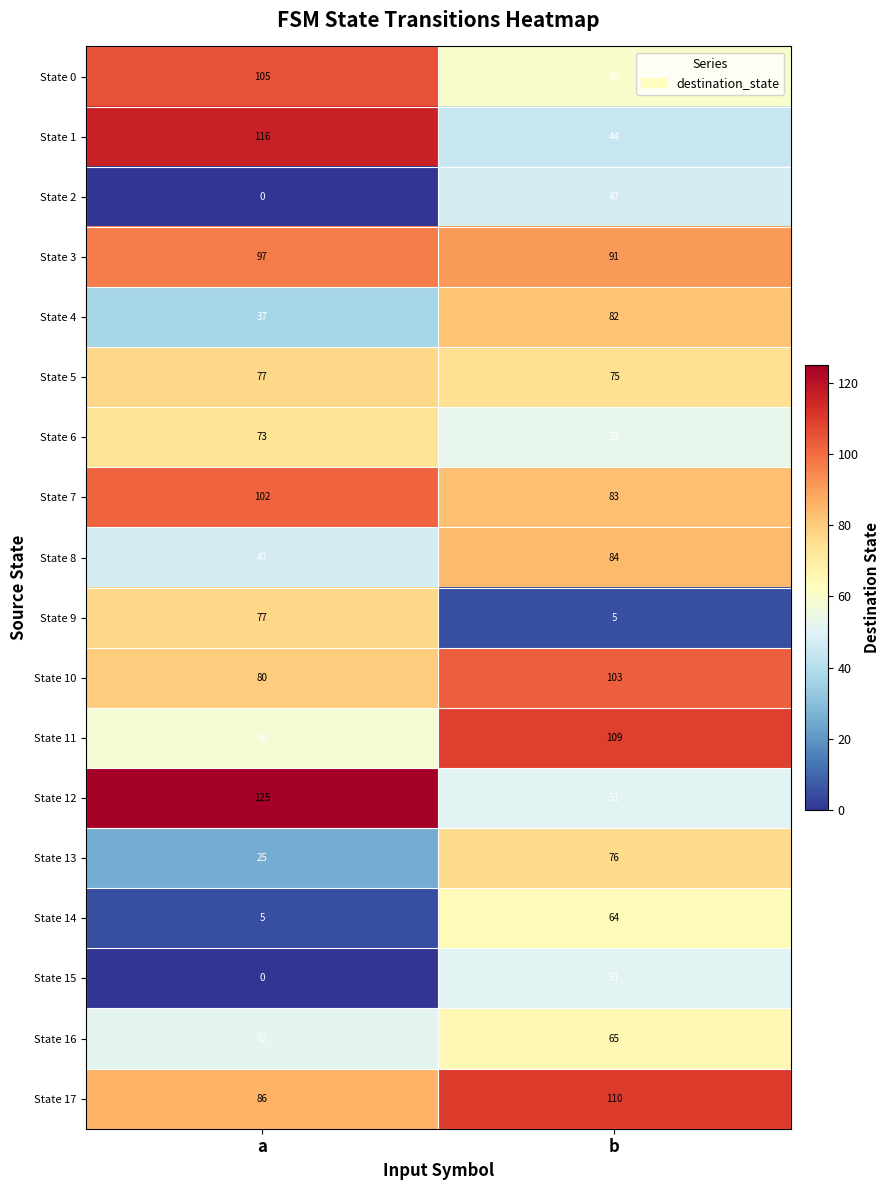

Rank the categories by State 8 value from lowest to highest.

a, b